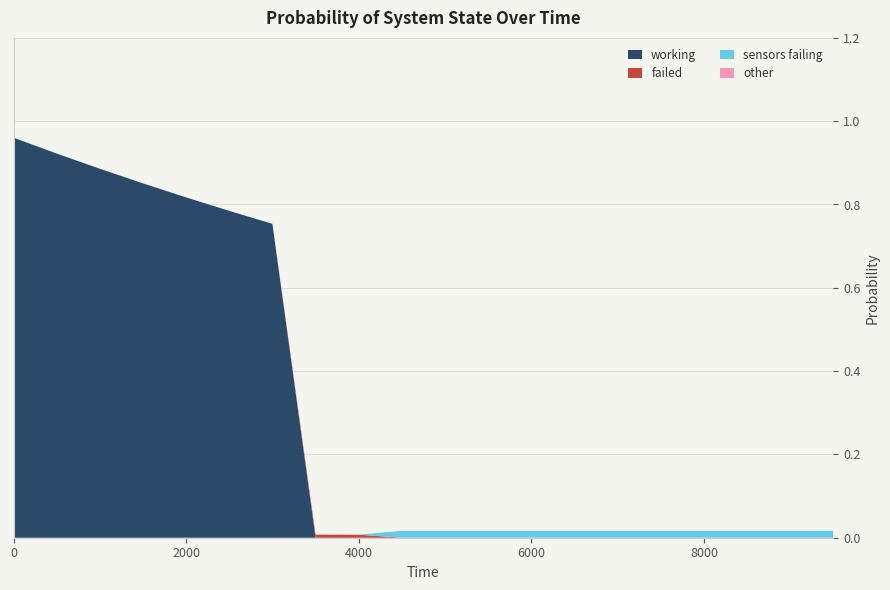

Reading left to right, extract all data points from this chart.

working: 1.0	0.9	0.9	0.9	0.8	0.8	0.8	0.0	0.0	0.0	0.0	0.0	0.0	0.0	0.0	0.0	0.0	0.0	0.0	0.0
failed: 0.0	0.0	0.0	0.0	0.0	0.0	0.0	0.0	0.0	0.0	0.0	0.0	0.0	0.0	0.0	0.0	0.0	0.0	0.0	0.0
sensors failing: 0.0	0.0	0.0	0.0	0.0	0.0	0.0	0.0	0.0	0.0	0.0	0.0	0.0	0.0	0.0	0.0	0.0	0.0	0.0	0.0
other: 0.0	0.0	0.0	0.0	0.0	0.0	0.0	0.0	0.0	0.0	0.0	0.0	0.0	0.0	0.0	0.0	0.0	0.0	0.0	0.0